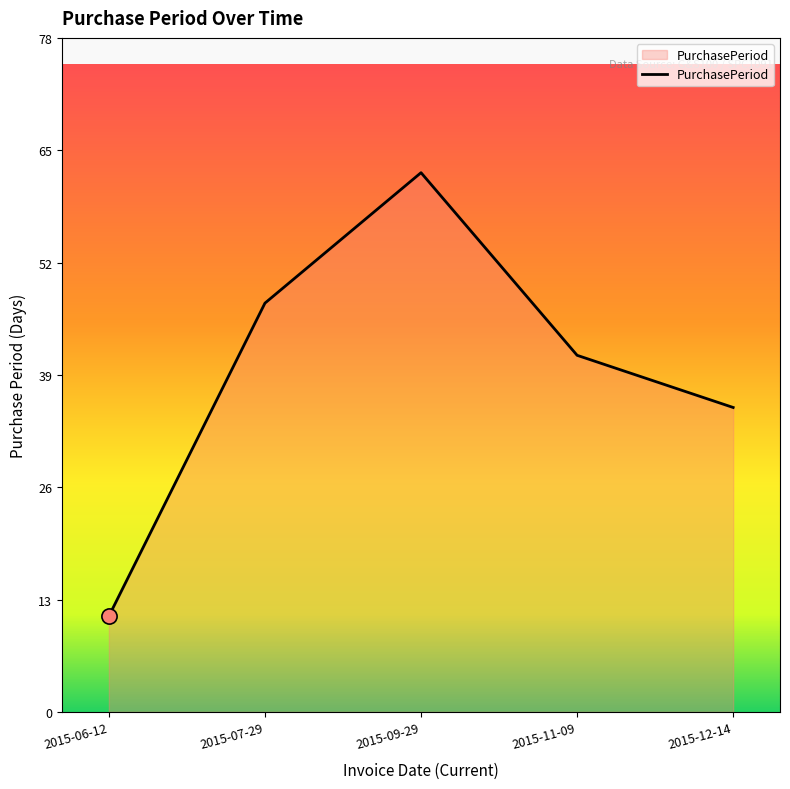

Approximately how many times larger is the value at 2015-11-09 compared to 2015-09-29?

0.7